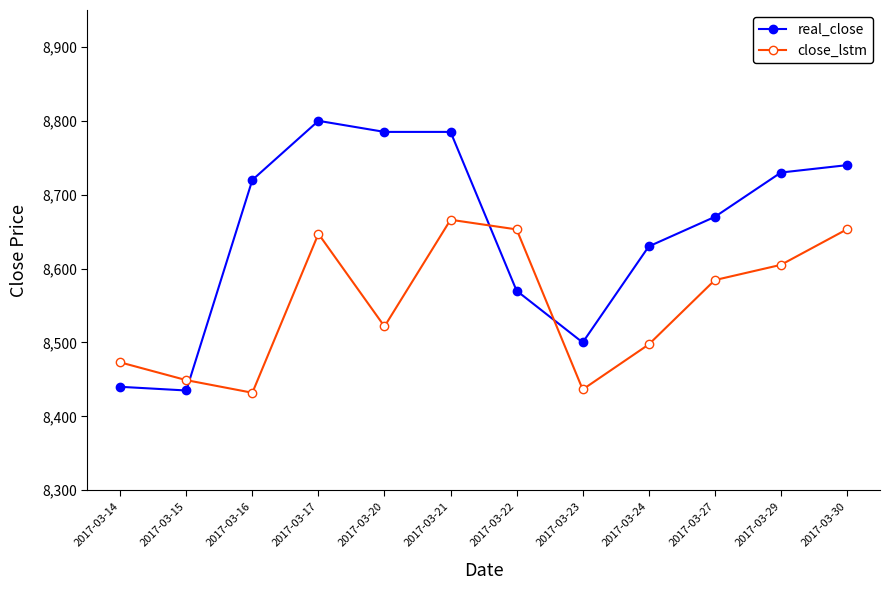

What is the total value across all series at 2017-03-22?

17223.0